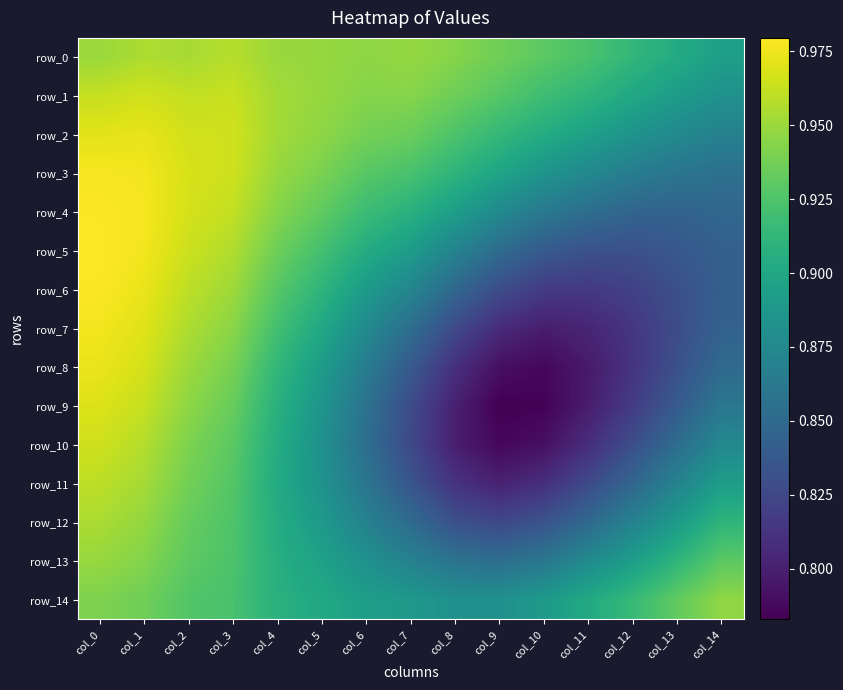

The value of row_8 at col_0 is 1.3. True or false?

False